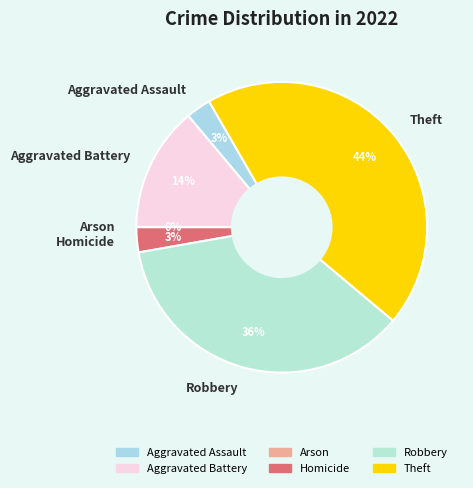

The Aggravated Battery slice represents 7% of the pie. True or false?

False